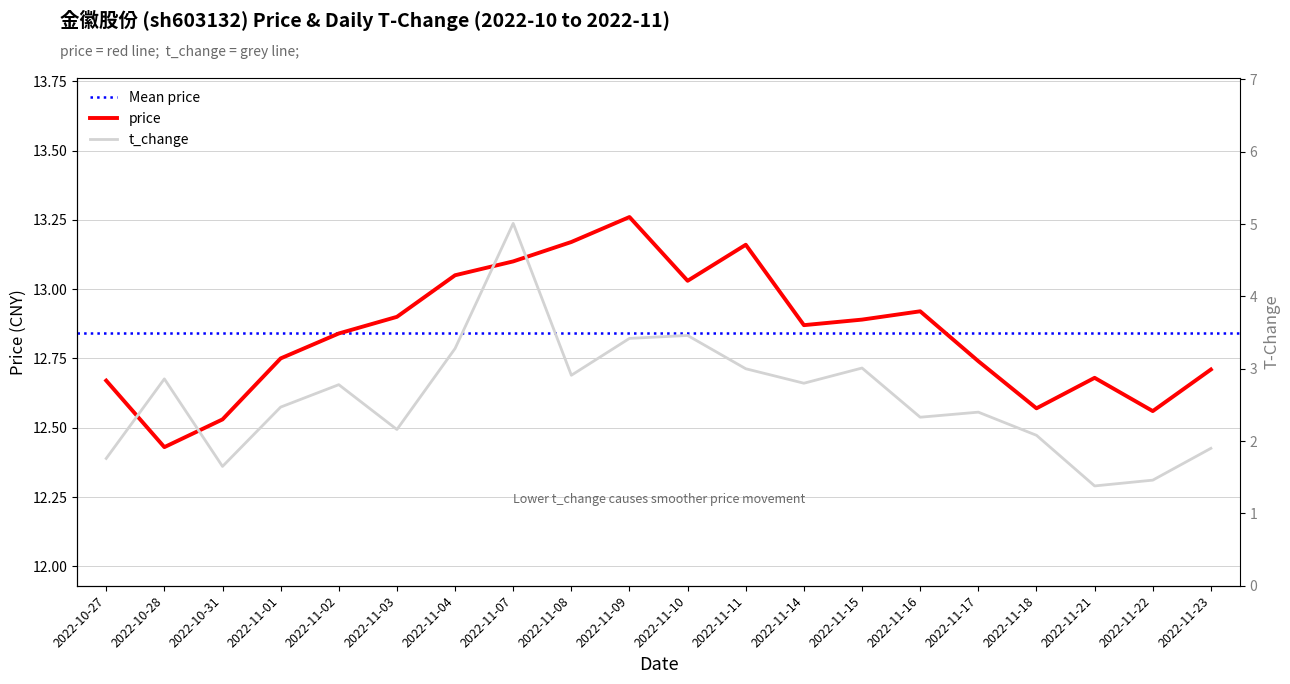

What is the difference between the highest and lowest values at 2022-11-01?

10.3